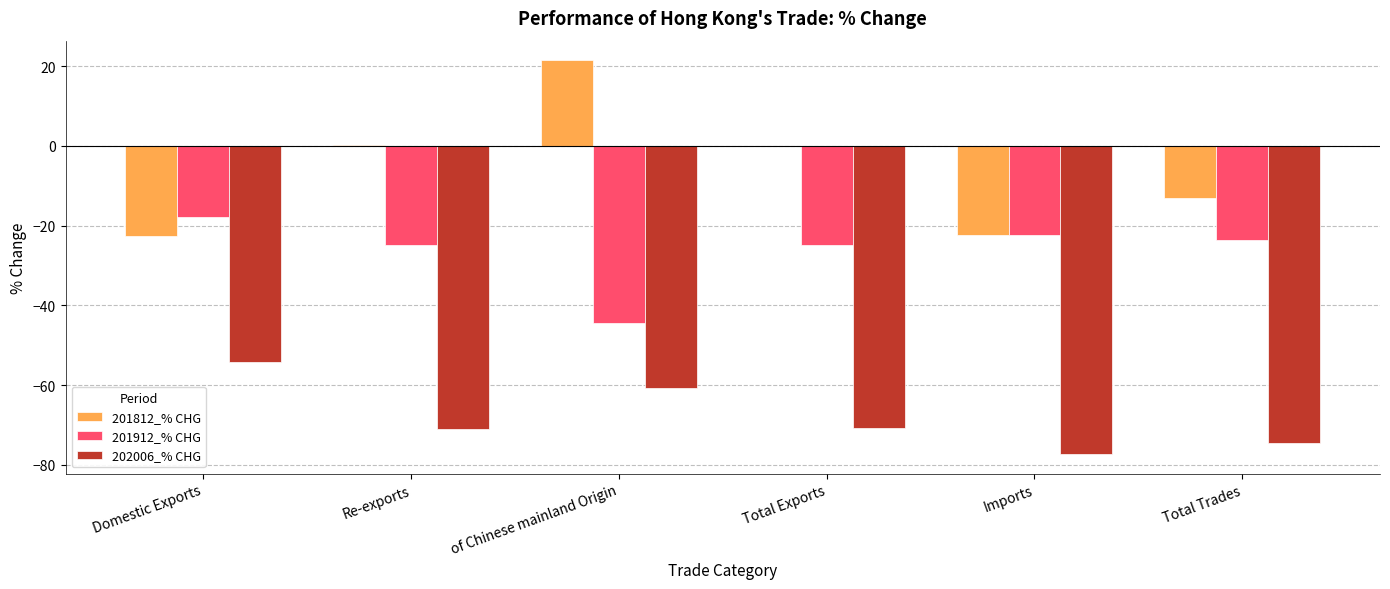

Which series has the largest total across all categories?

201812_% CHG